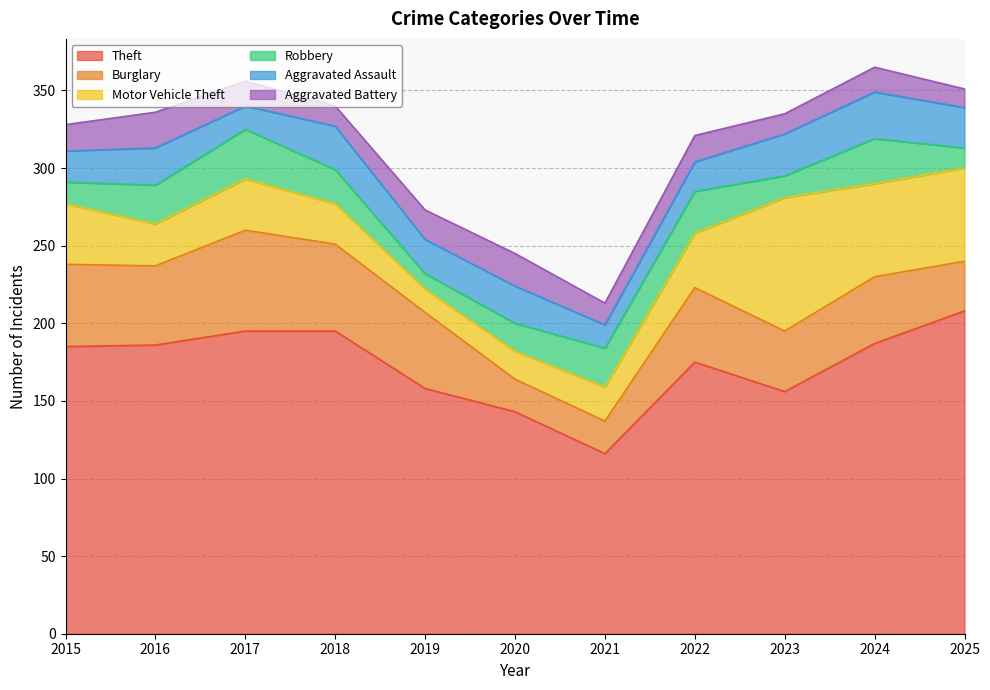

What is the difference between the Motor Vehicle Theft values at 2023 and 2016?

59